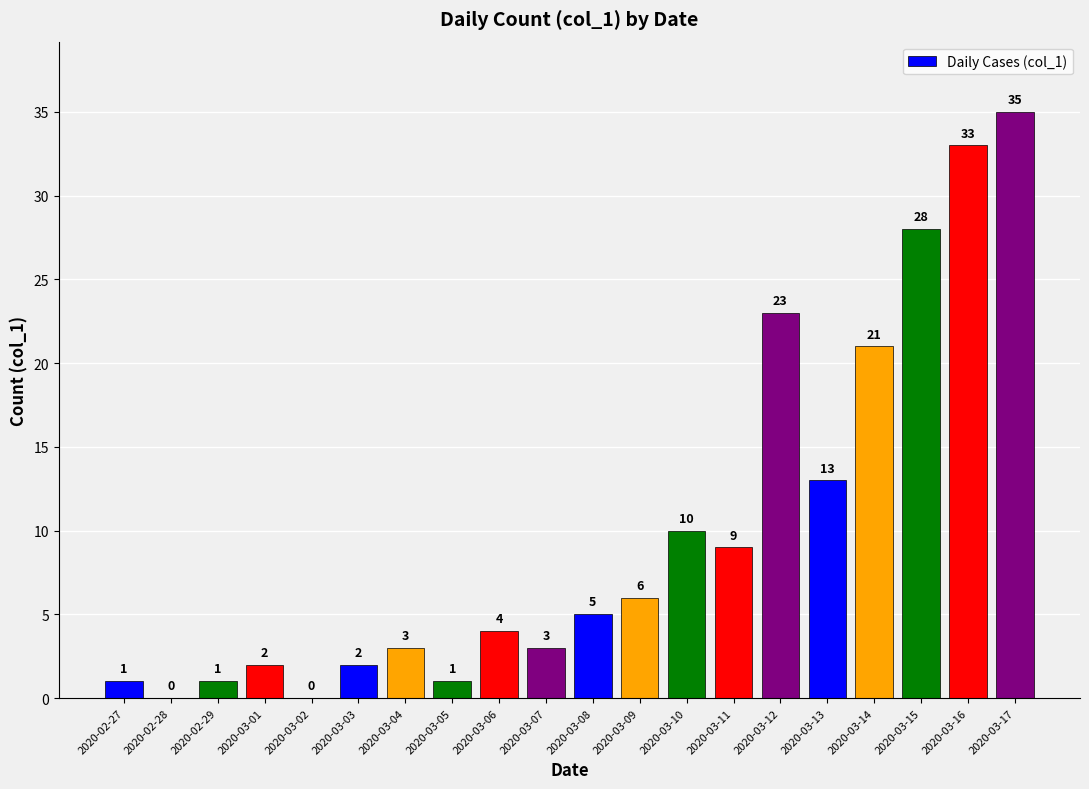

Which label corresponds to the largest value in the chart?

2020-03-17